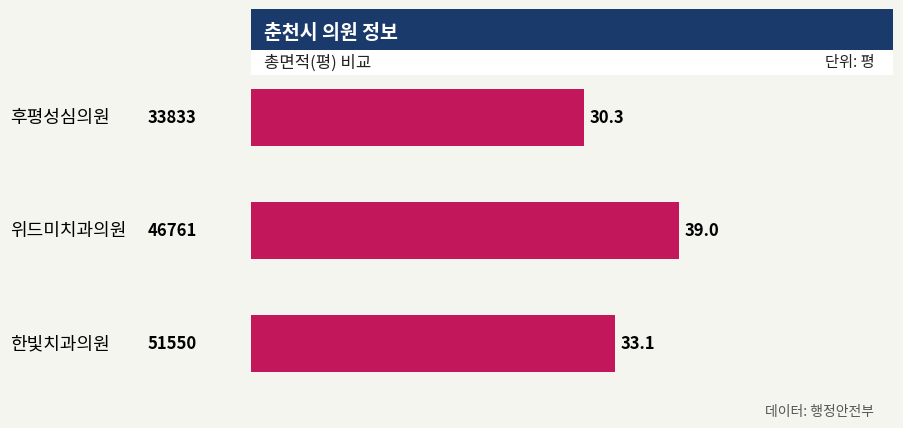

Are the bars horizontal?

Yes